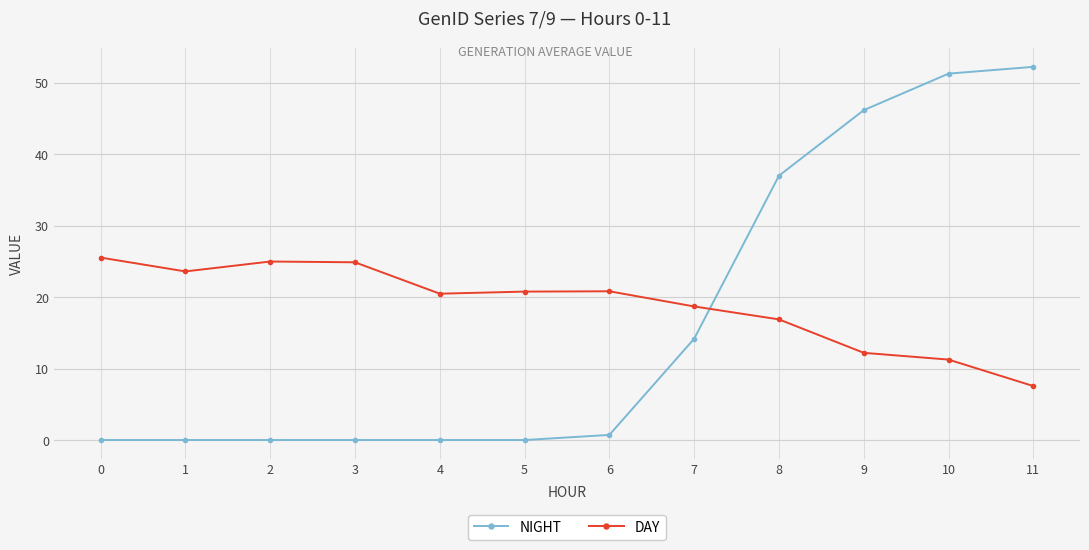

What are all the series names shown in the legend?

NIGHT, DAY